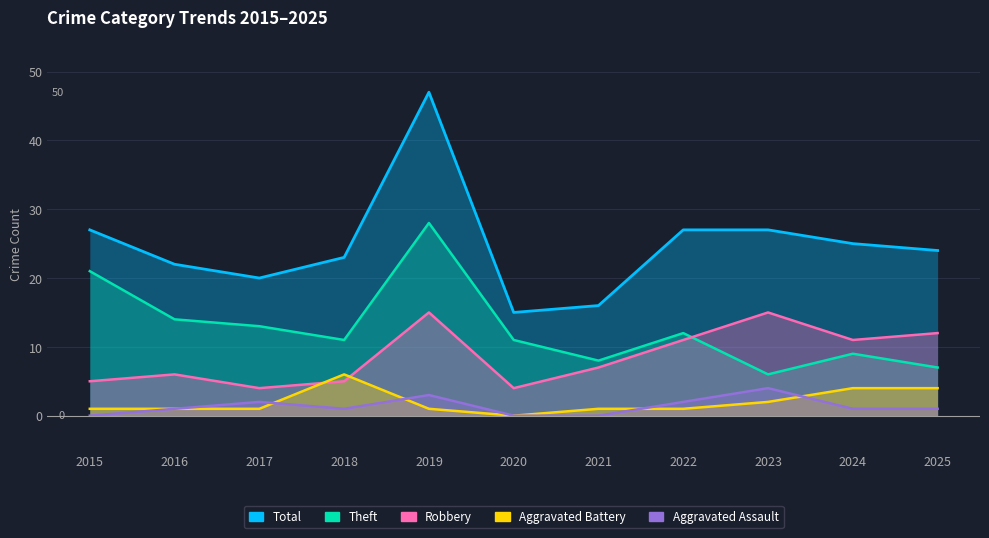

What is the maximum value shown in the chart?

47